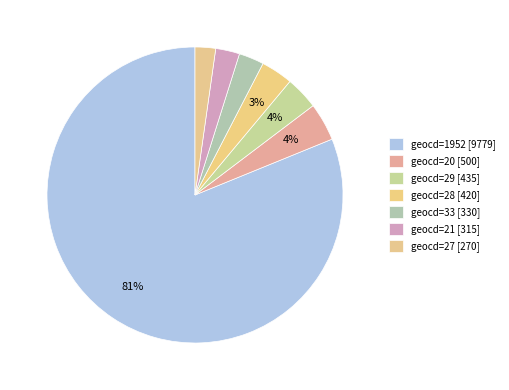

Count the number of slices in the pie.

7